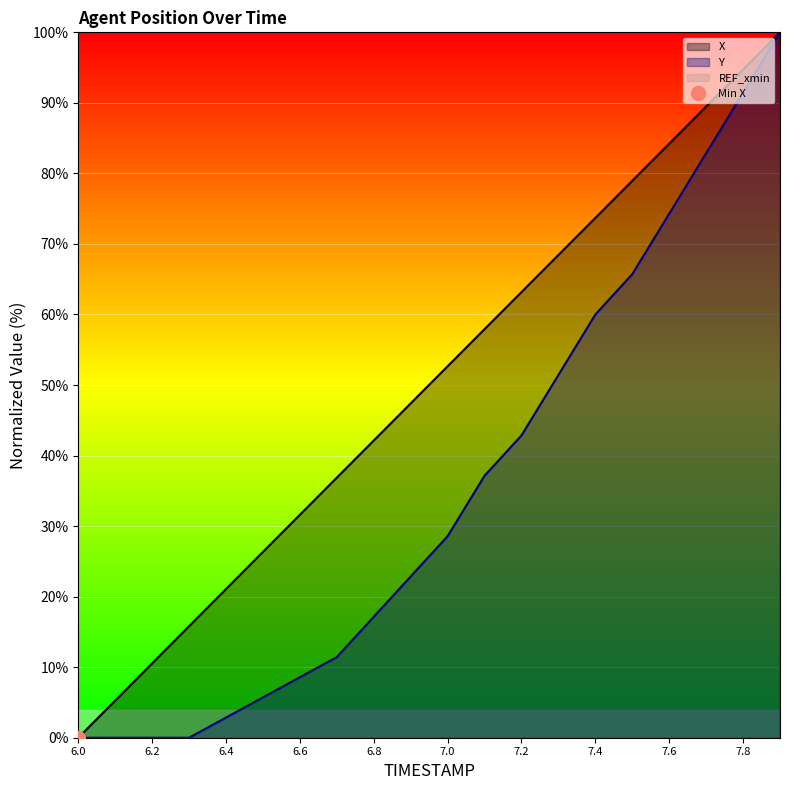

How many data points does each series have?

20